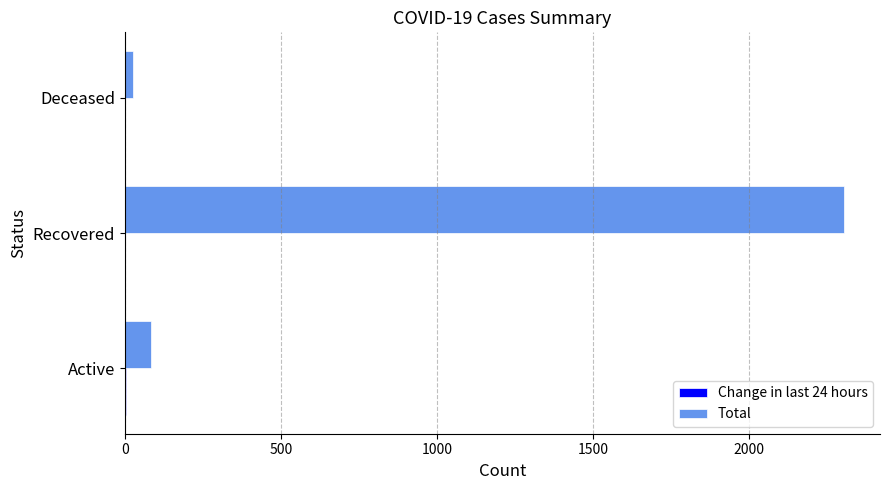

At which label is Total closest to 1165?

Active